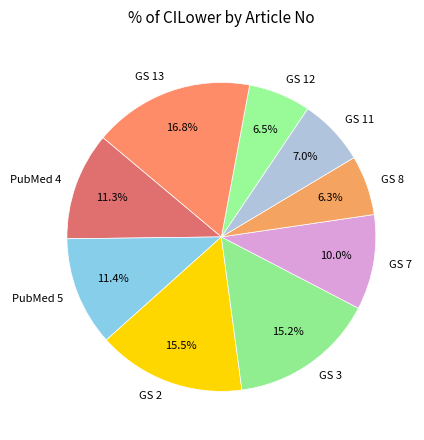

Count the number of slices in the pie.

9